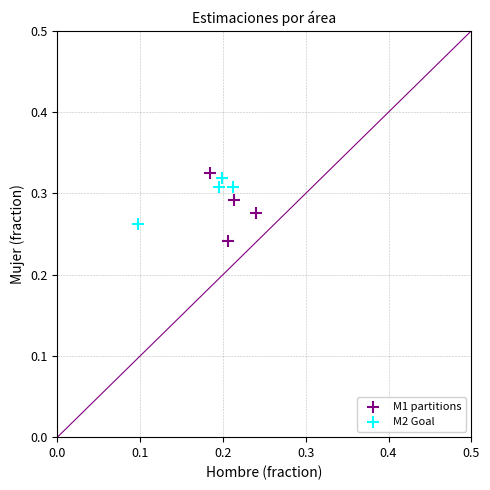

Which series has the widest spread of Y values?

M1 partitions